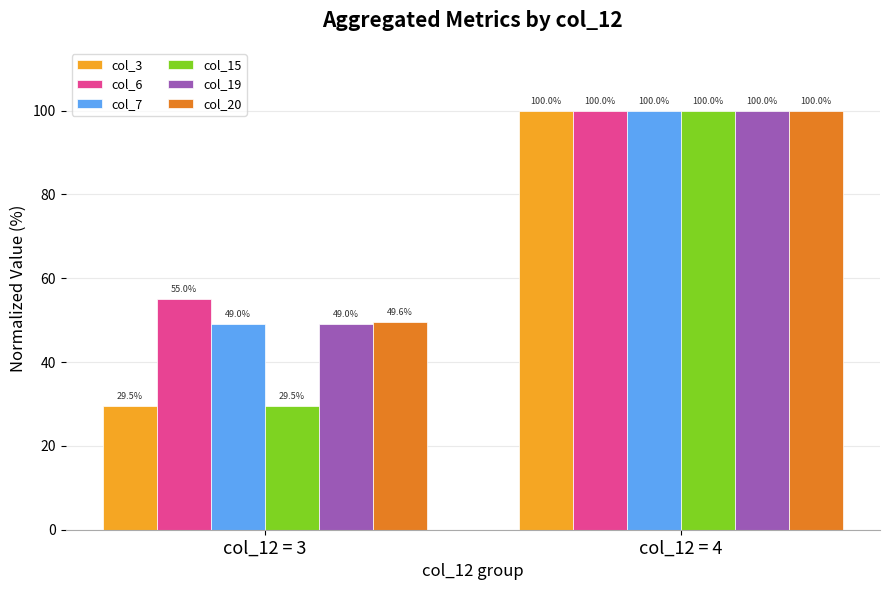

What is the spread (max minus min) of values at col_12 = 3?

25.5